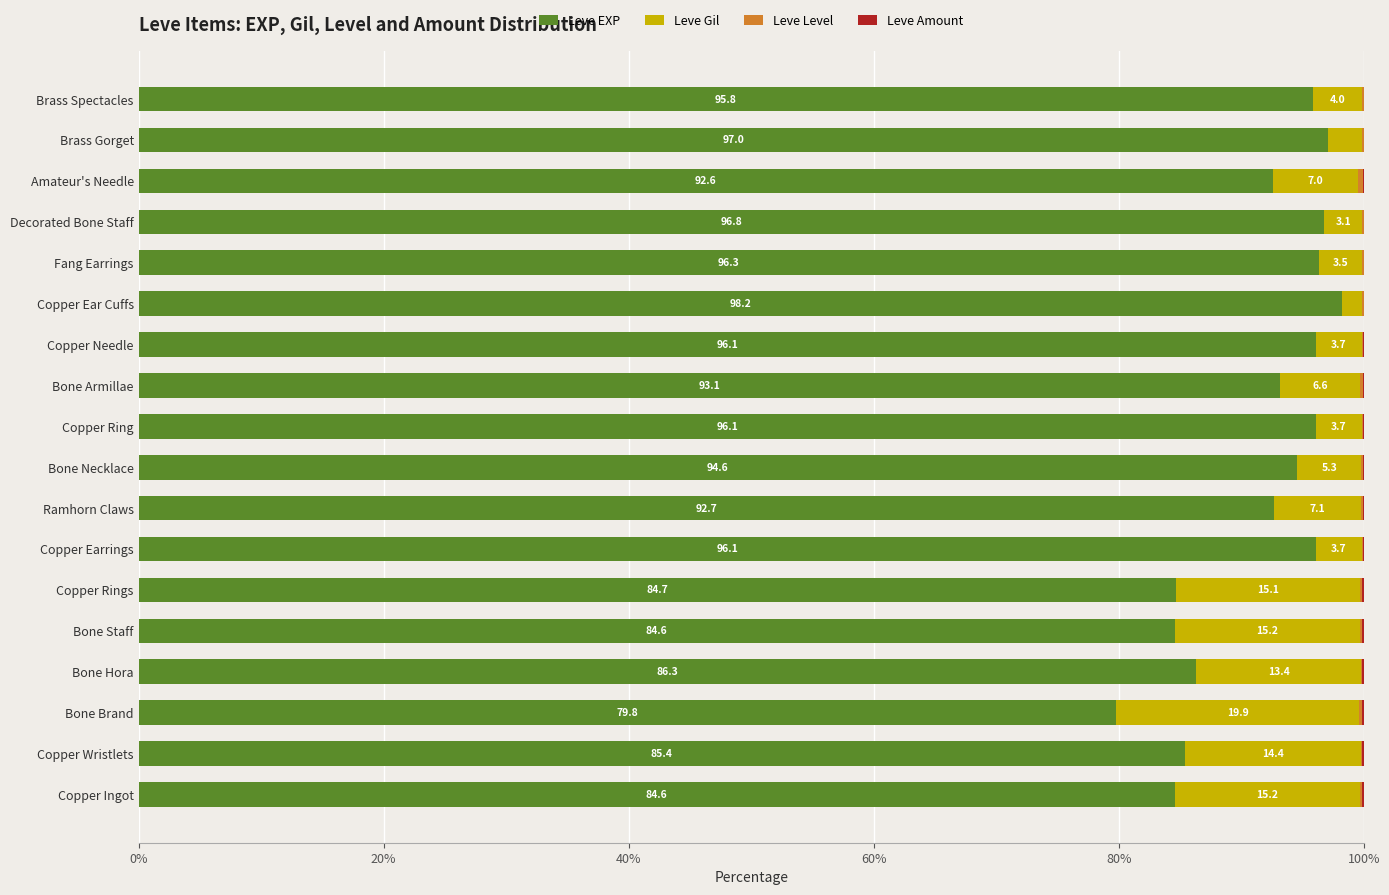

The Leve EXP series shows 147.5 at Bone Necklace. True or false?

False